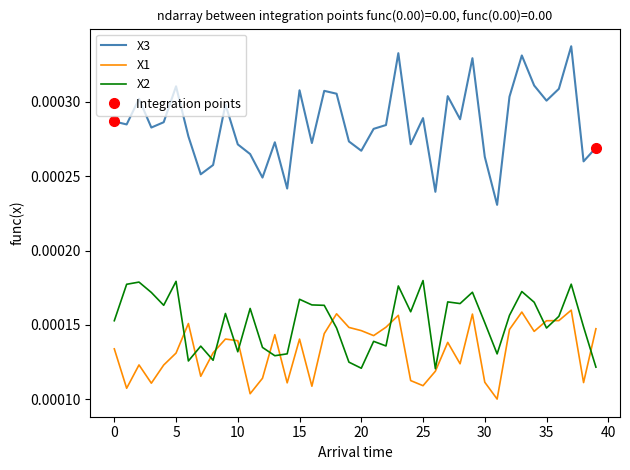

True or false: X2 and X3 intersect in this chart.

False